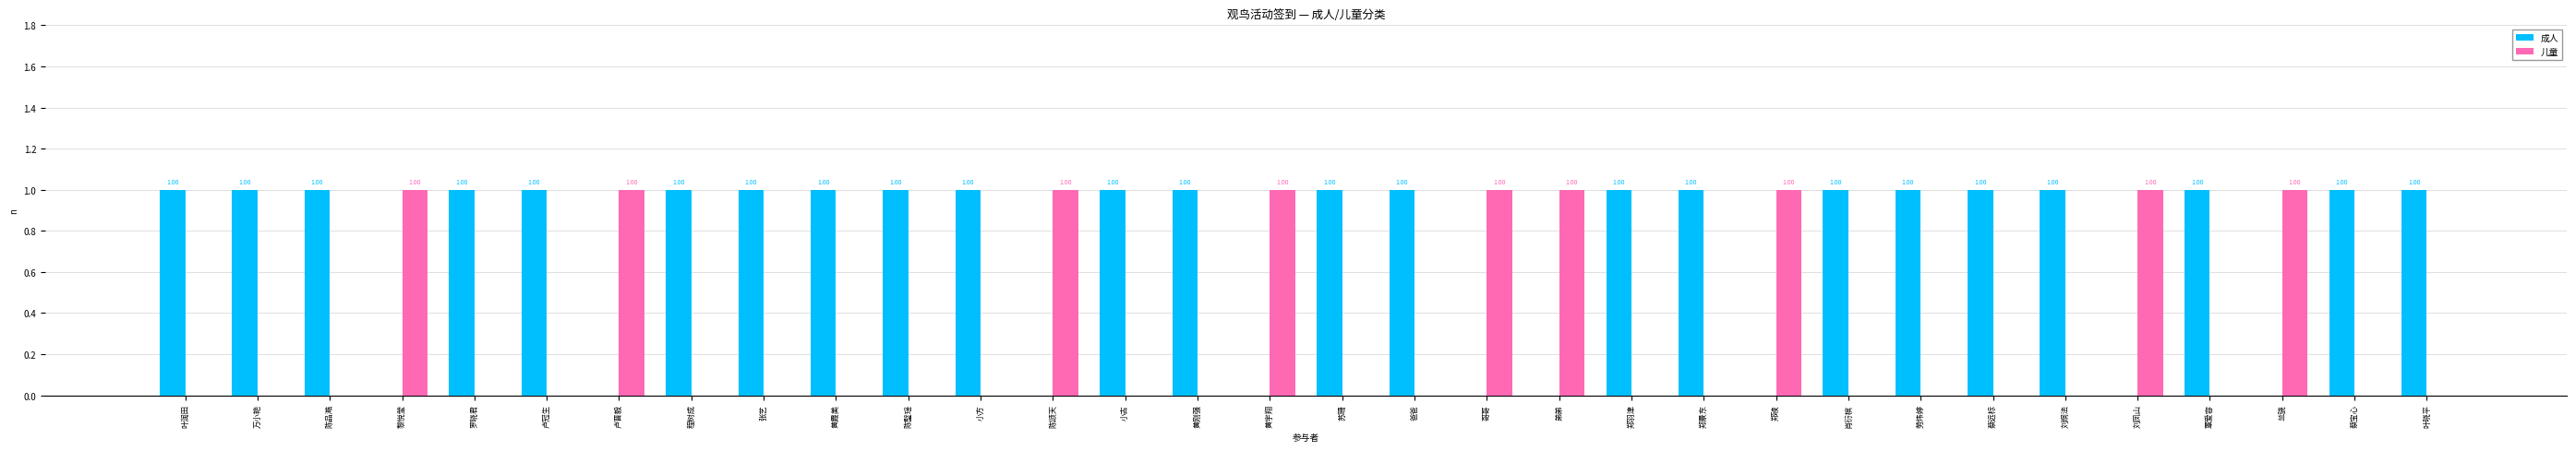

What is the sum of all 儿童 values?

9